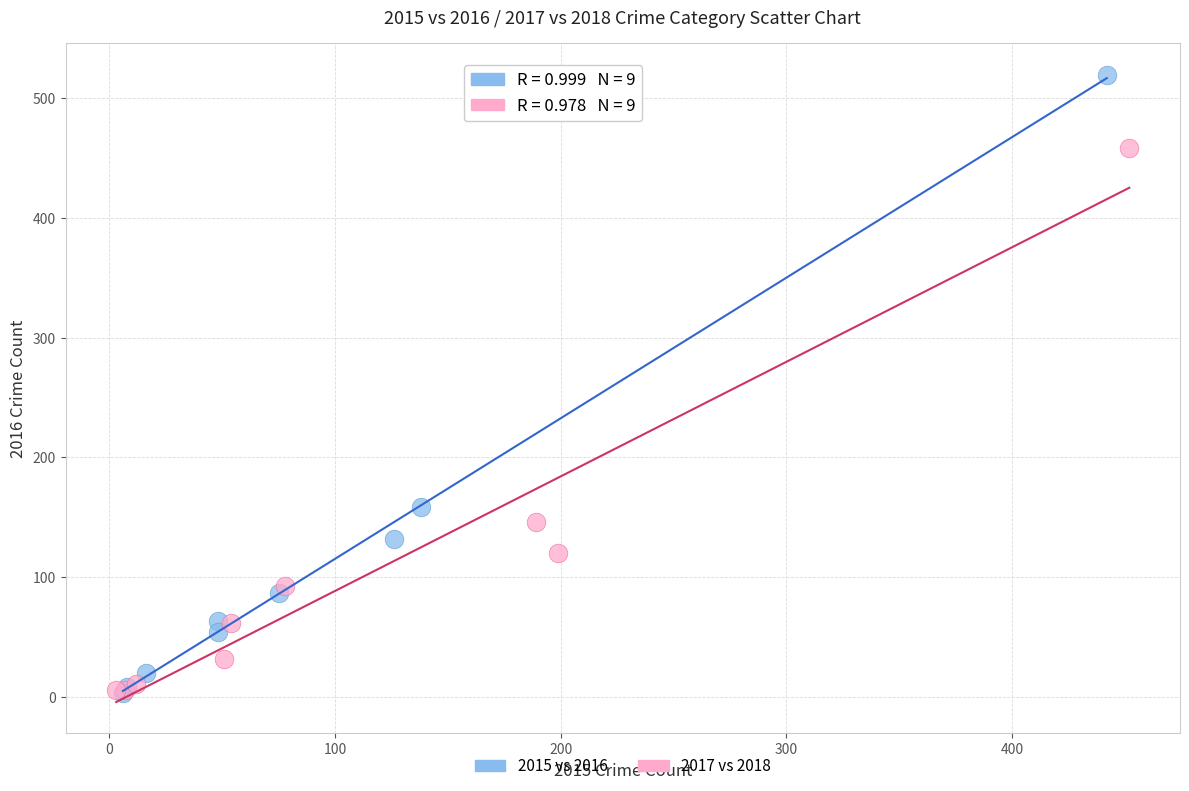

Which series contains the highest Y value?

2015 vs 2016